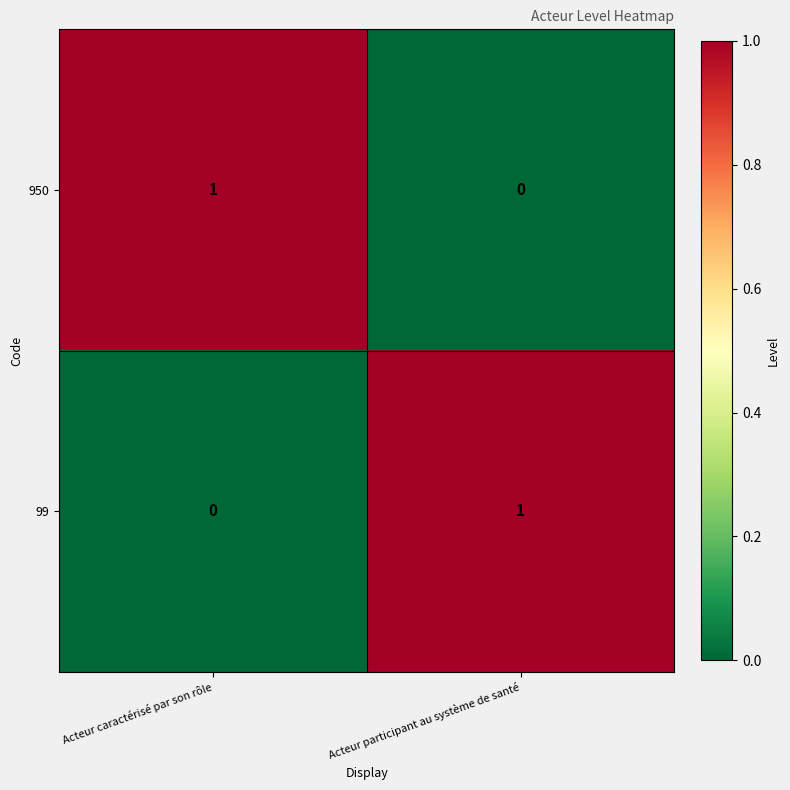

At Acteur participant au système de santé, list the series in order from largest to smallest.

99, 950